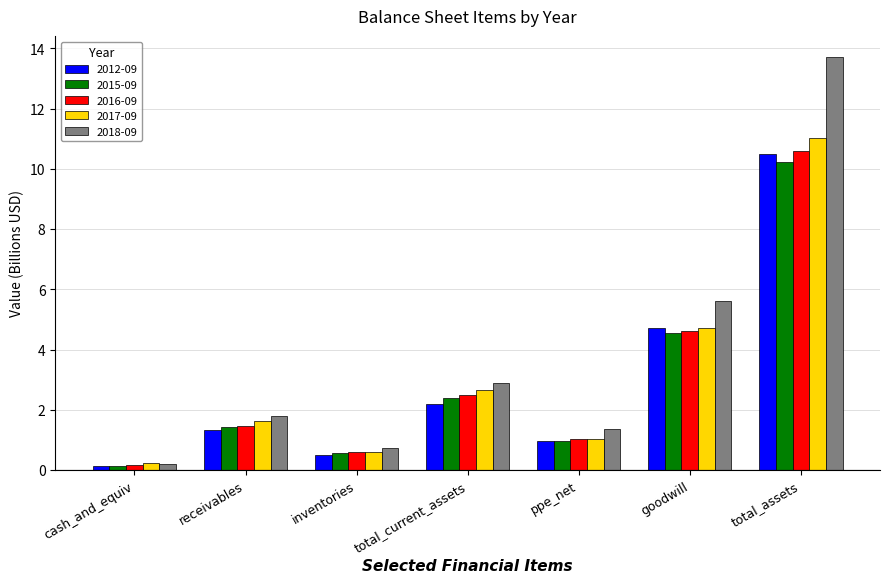

What is the sum of the 2016-09 values at ppe_net and goodwill?

5.7